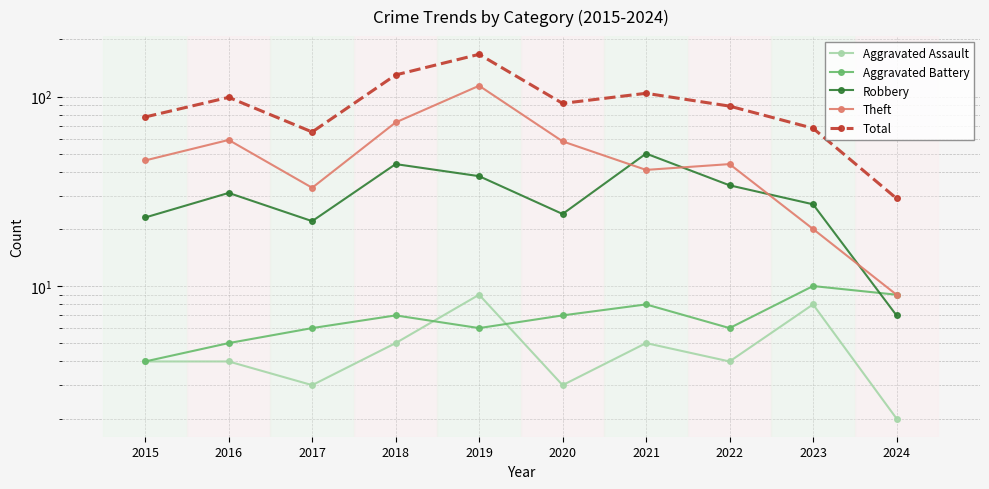

Reading left to right, transcribe all the data shown in this chart.

Aggravated Assault: 4	4	3	5	9	3	5	4	8	2
Aggravated Battery: 4	5	6	7	6	7	8	6	10	9
Robbery: 23	31	22	44	38	24	50	34	27	7
Theft: 46	59	33	73	114	58	41	44	20	9
Total: 78	99	65	130	167	92	104	89	68	29